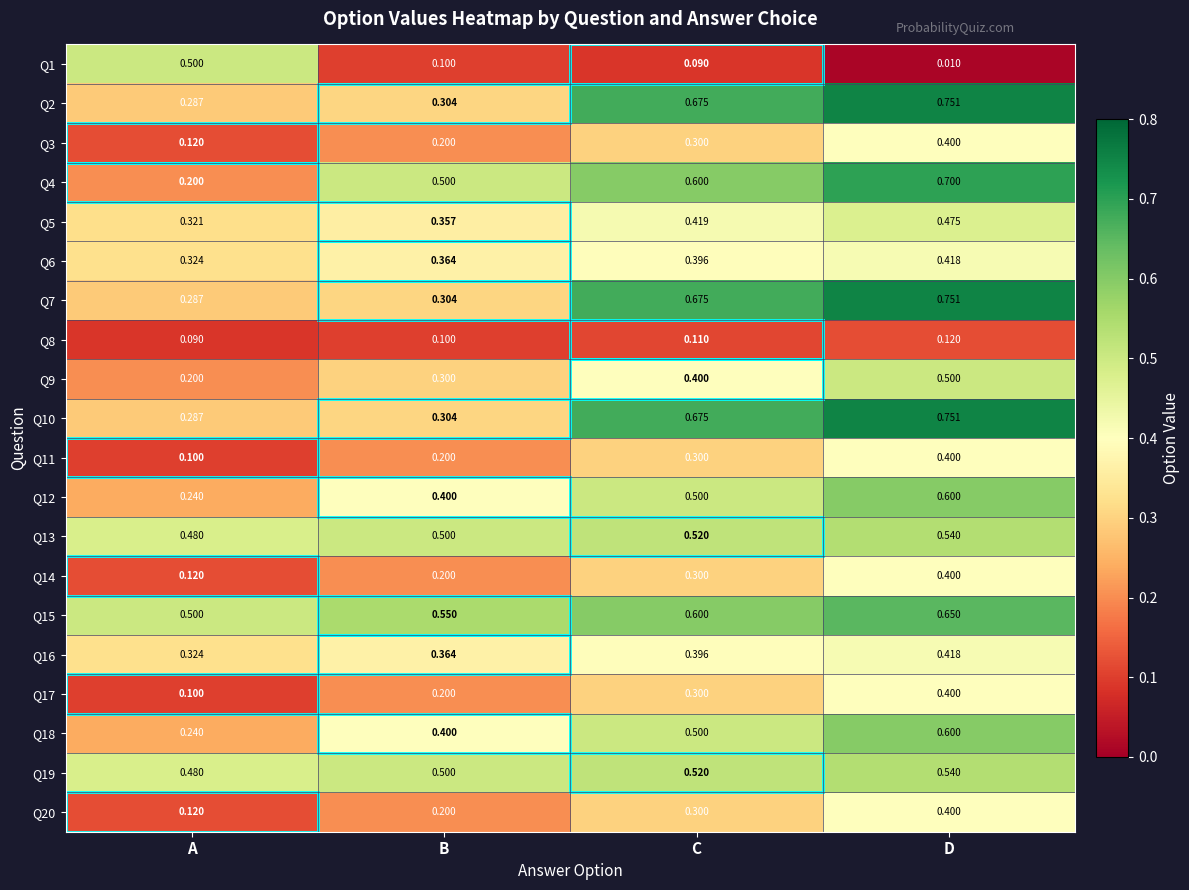

At which category does the chart reach its minimum across all series?

D